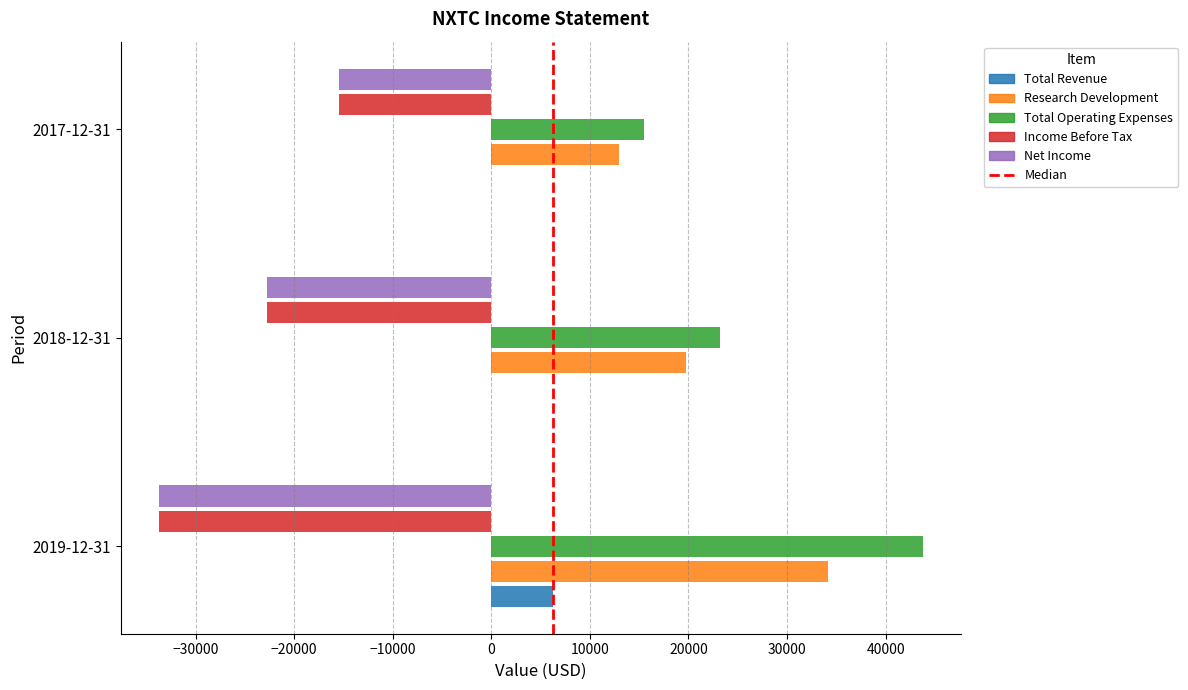

How many categories are shown in the chart?

3